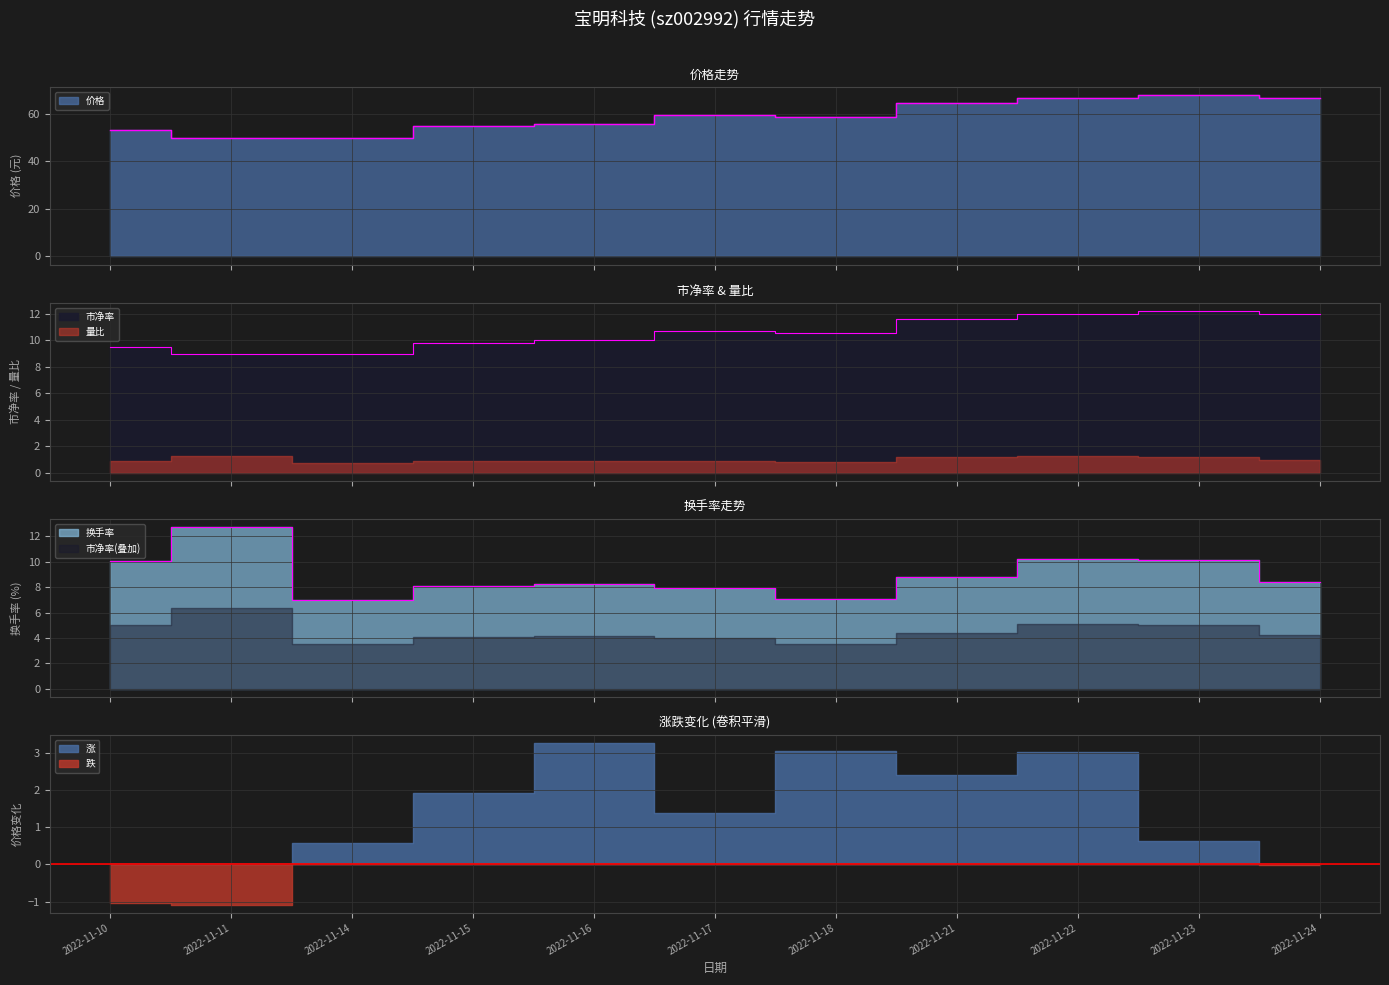

At how many categories does at least one series exceed 52?

9